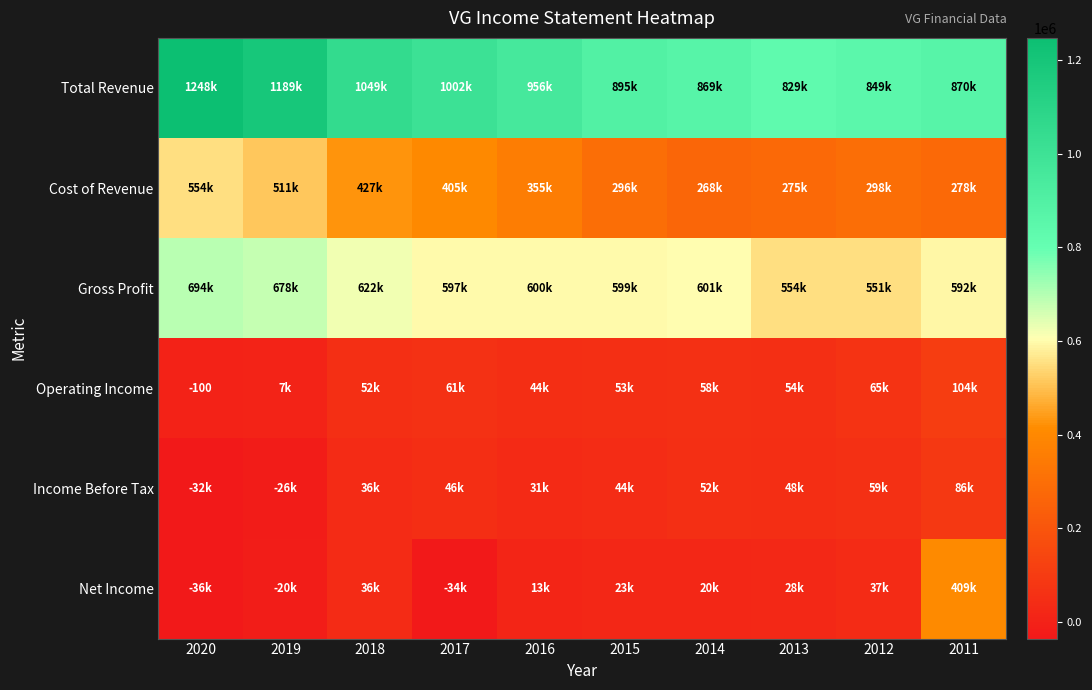

At 2013, list the series in order from largest to smallest.

Total Revenue, Gross Profit, Cost of Revenue, Operating Income, Income Before Tax, Net Income